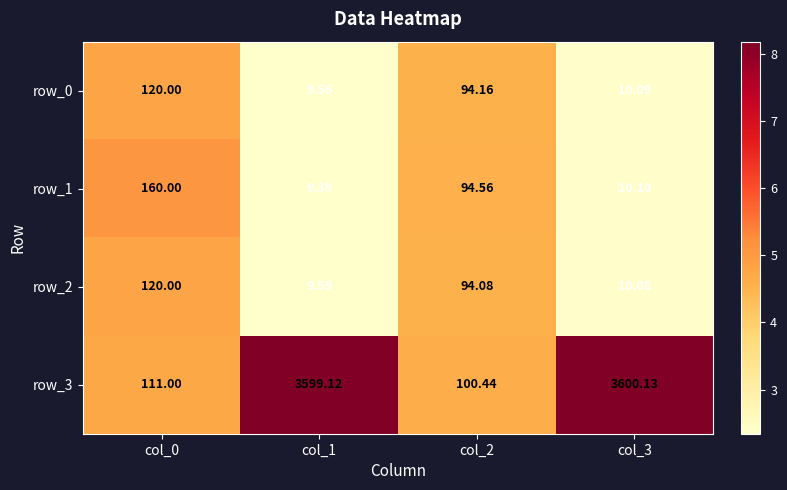

List the series in order of their peak value, highest first.

row_3, row_1, row_0, row_2